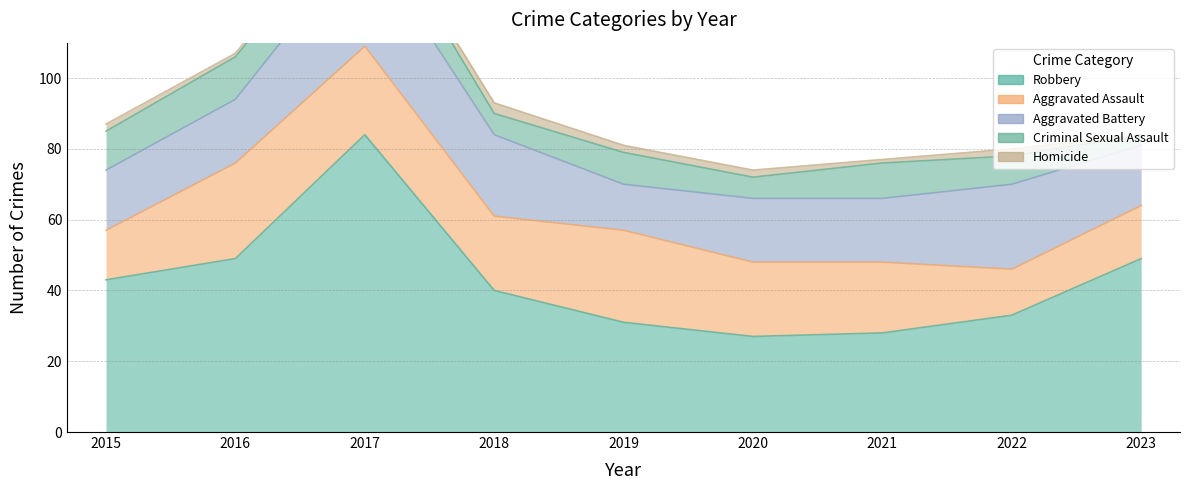

Reading left to right, extract all data points from this chart.

Robbery: 43	49	84	40	31	27	28	33	49
Aggravated Assault: 14	27	25	21	26	21	20	13	15
Aggravated Battery: 17	18	31	23	13	18	18	24	17
Criminal Sexual Assault: 11	12	11	6	9	6	10	8	3
Homicide: 2	1	1	3	2	2	1	2	0